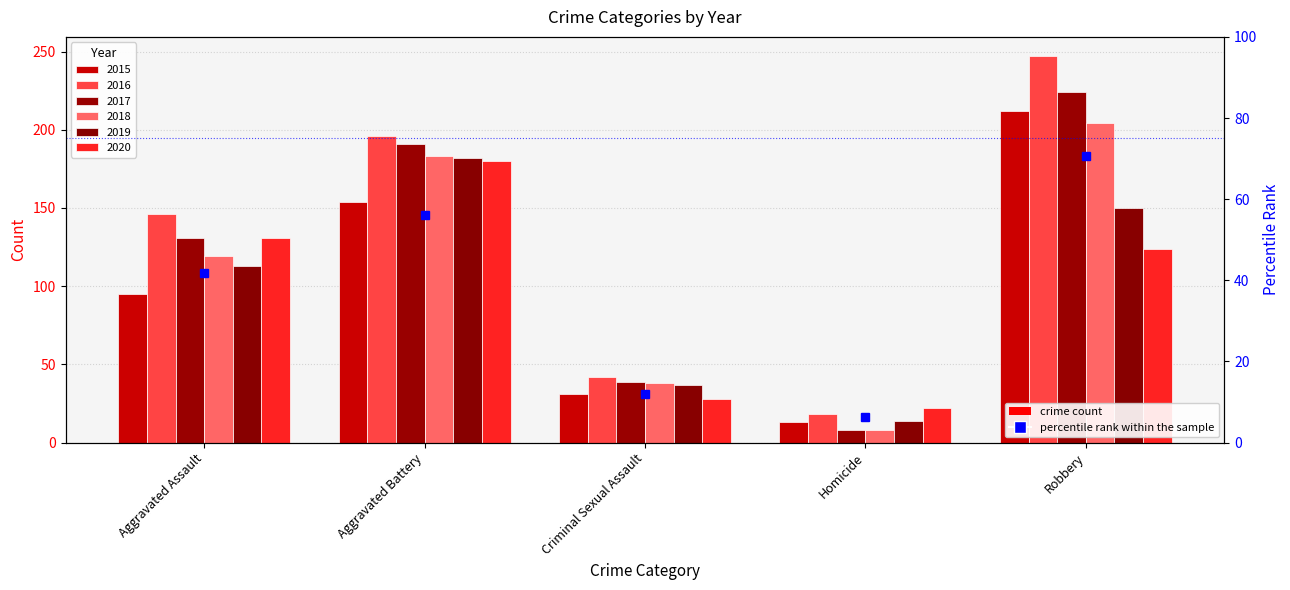

What is the smallest value displayed?

8